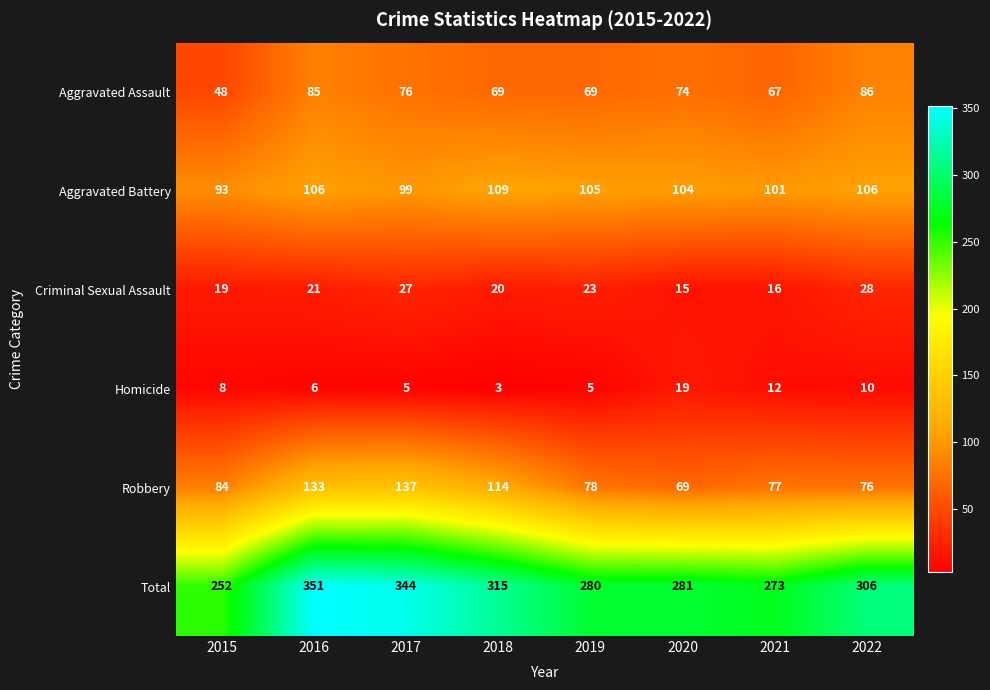

Which series has the largest range (max minus min)?

Total